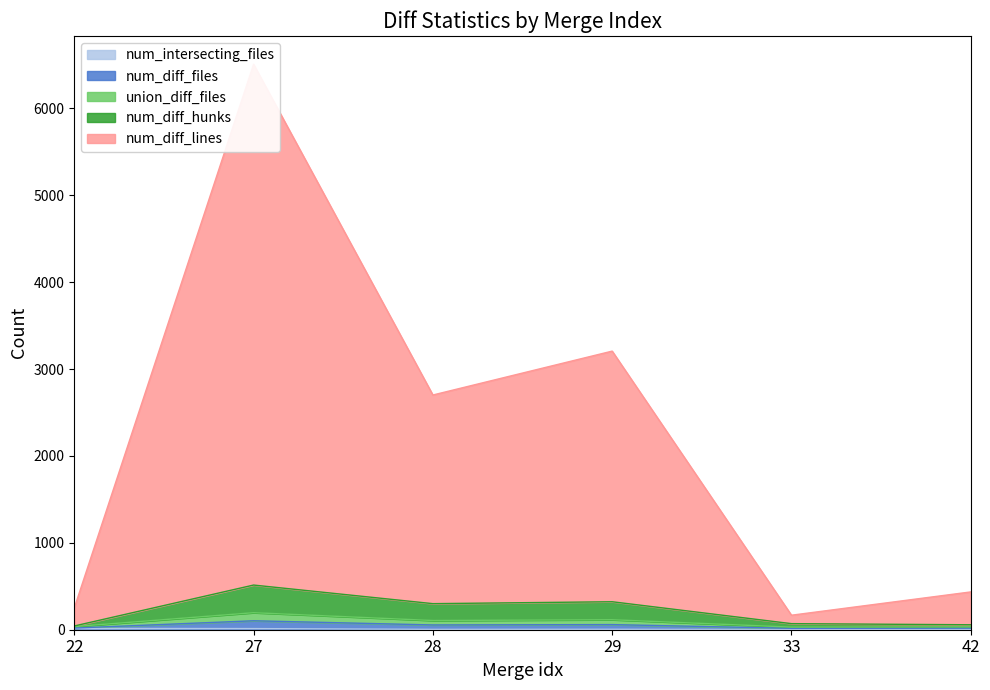

True or false: num_intersecting_files and num_diff_lines cross at least once.

False